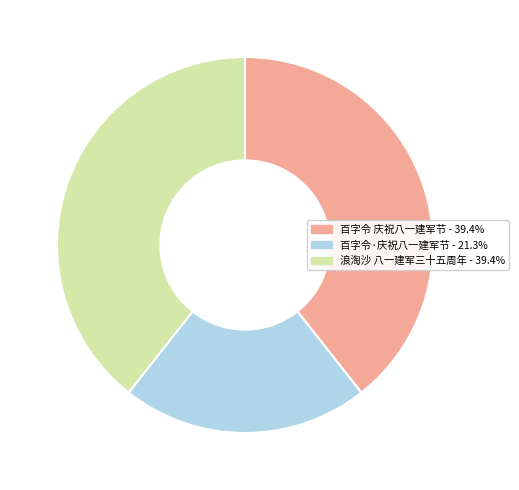

Does 百字令 庆祝八一建军节 represent more than half of the total?

No